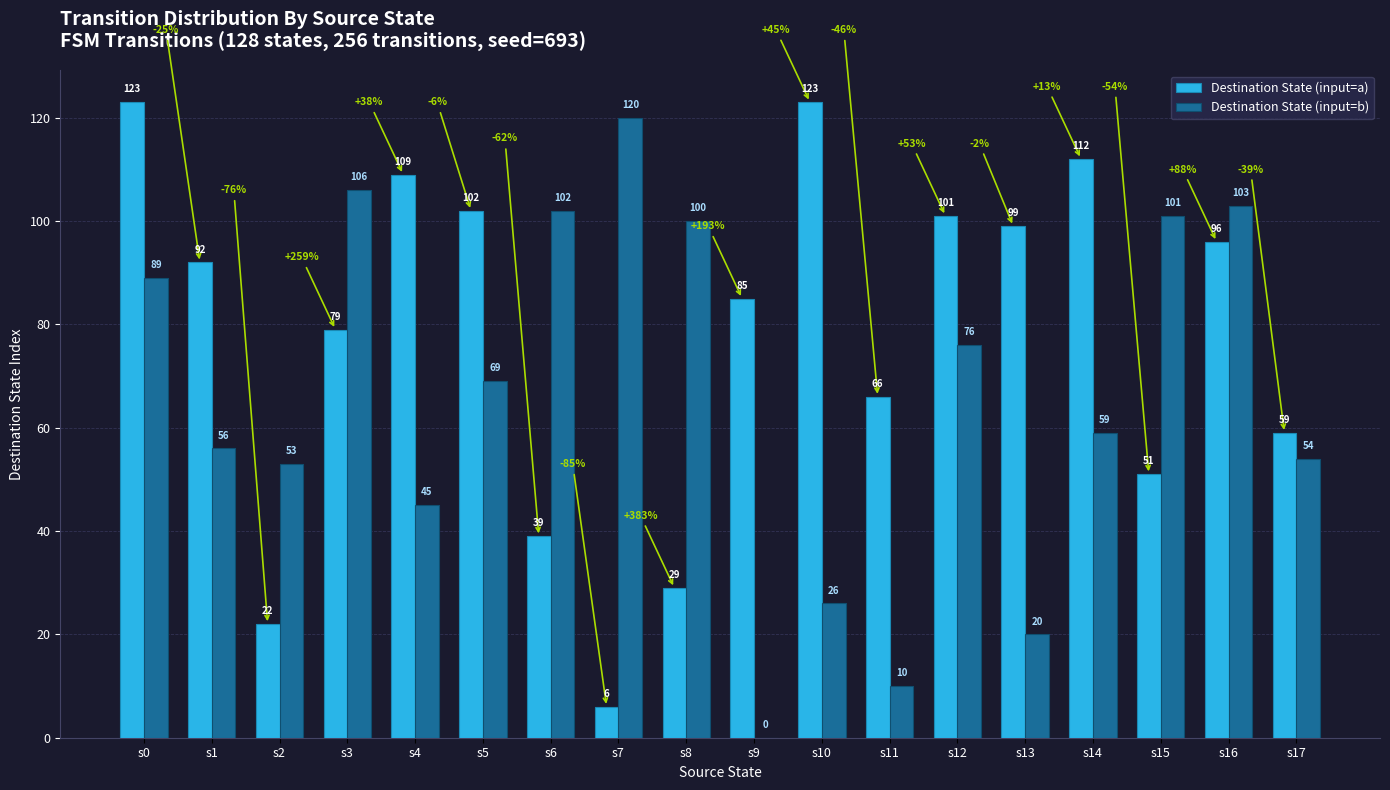

What is the highest value of the Destination State (input=a) series?

123